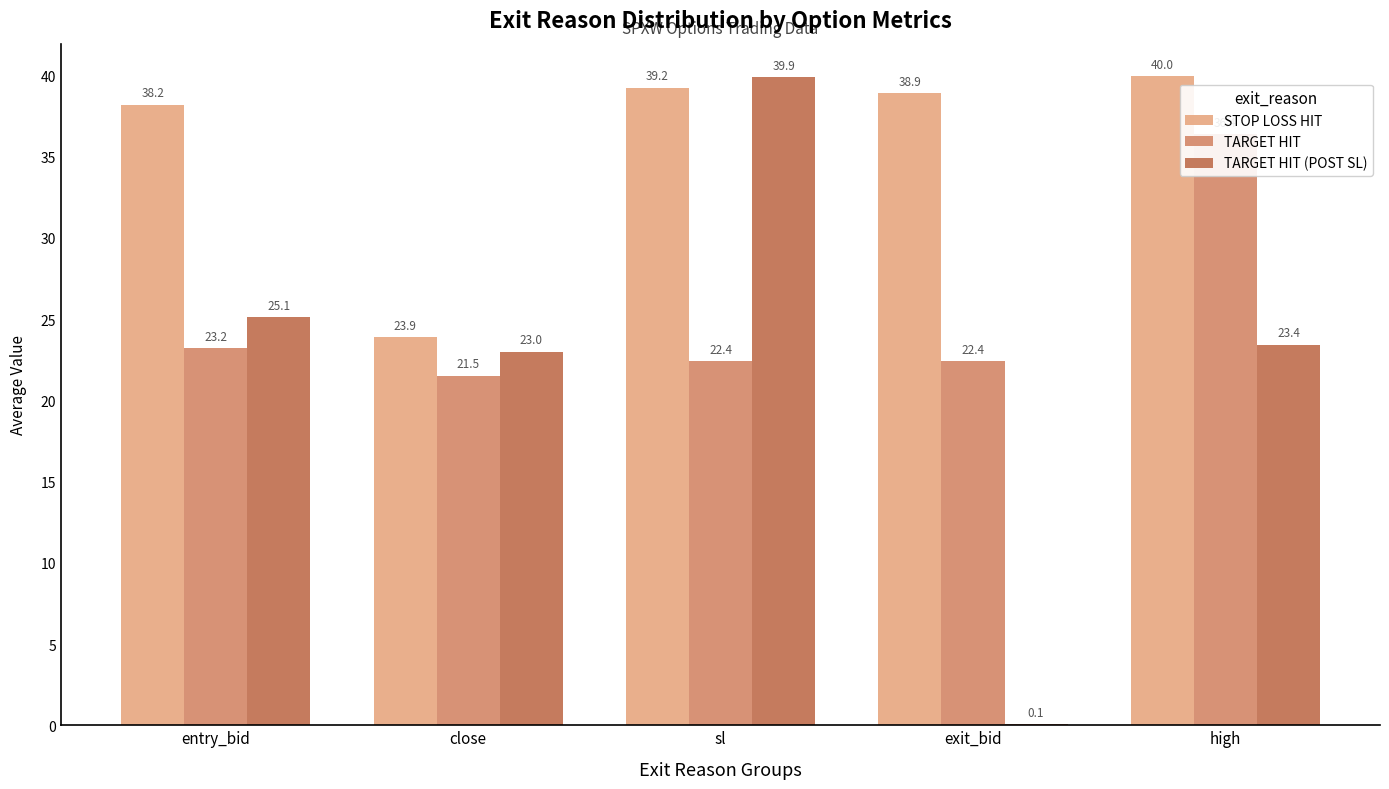

Which series has the widest spread of values?

TARGET HIT (POST SL)